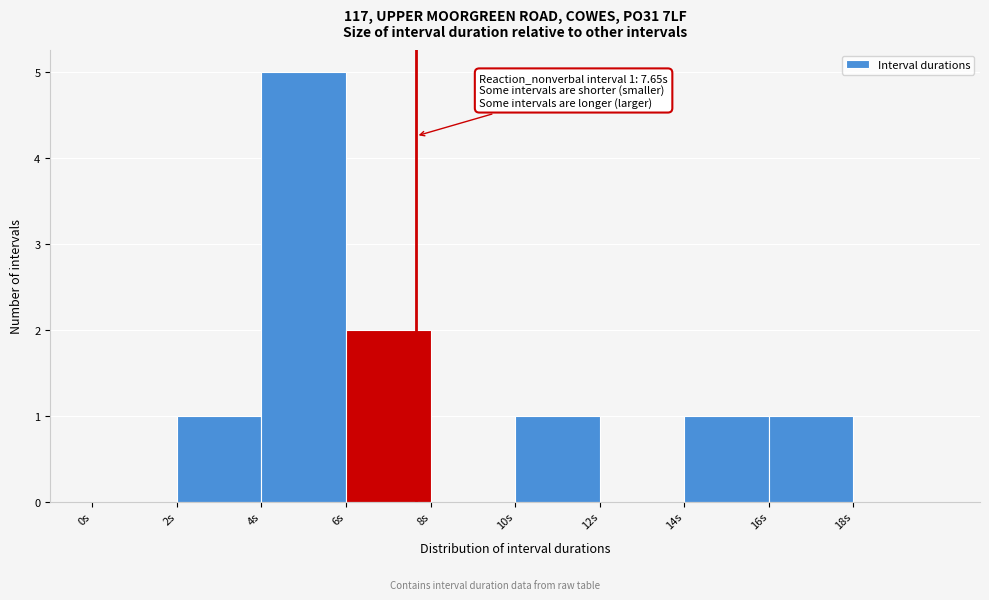

Which range on the x-axis has the tallest bar?

4 to 6